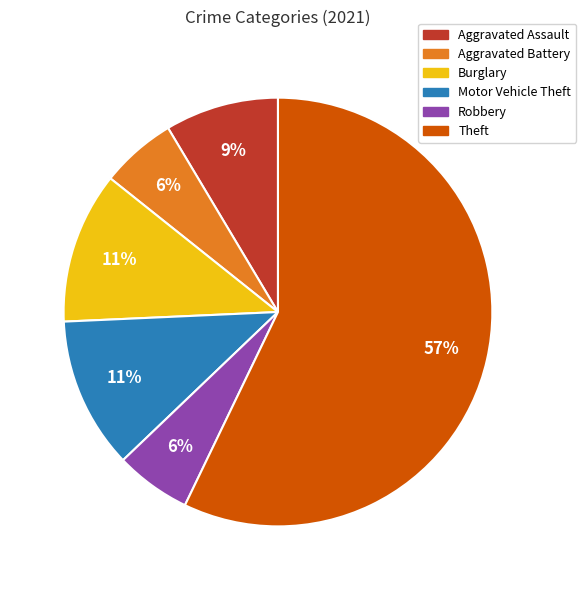

Is there any slice that represents more than half of the pie?

Yes